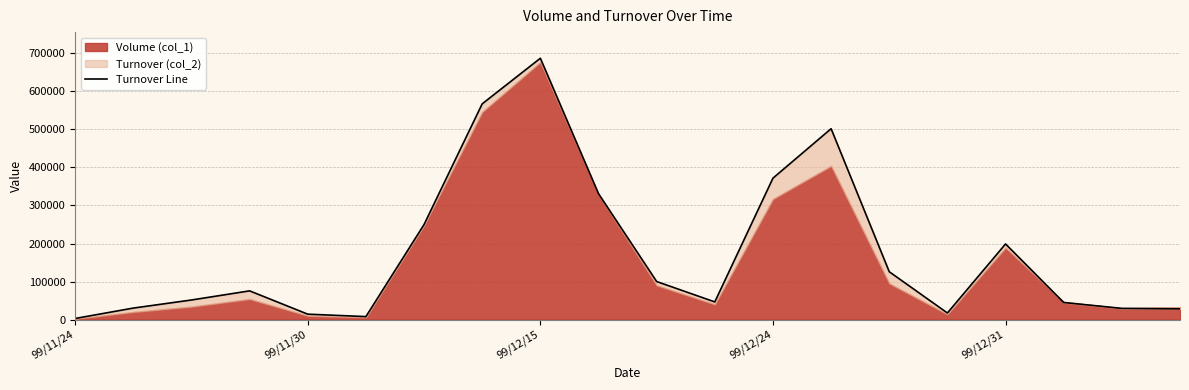

How many lines are shown in the chart?

1